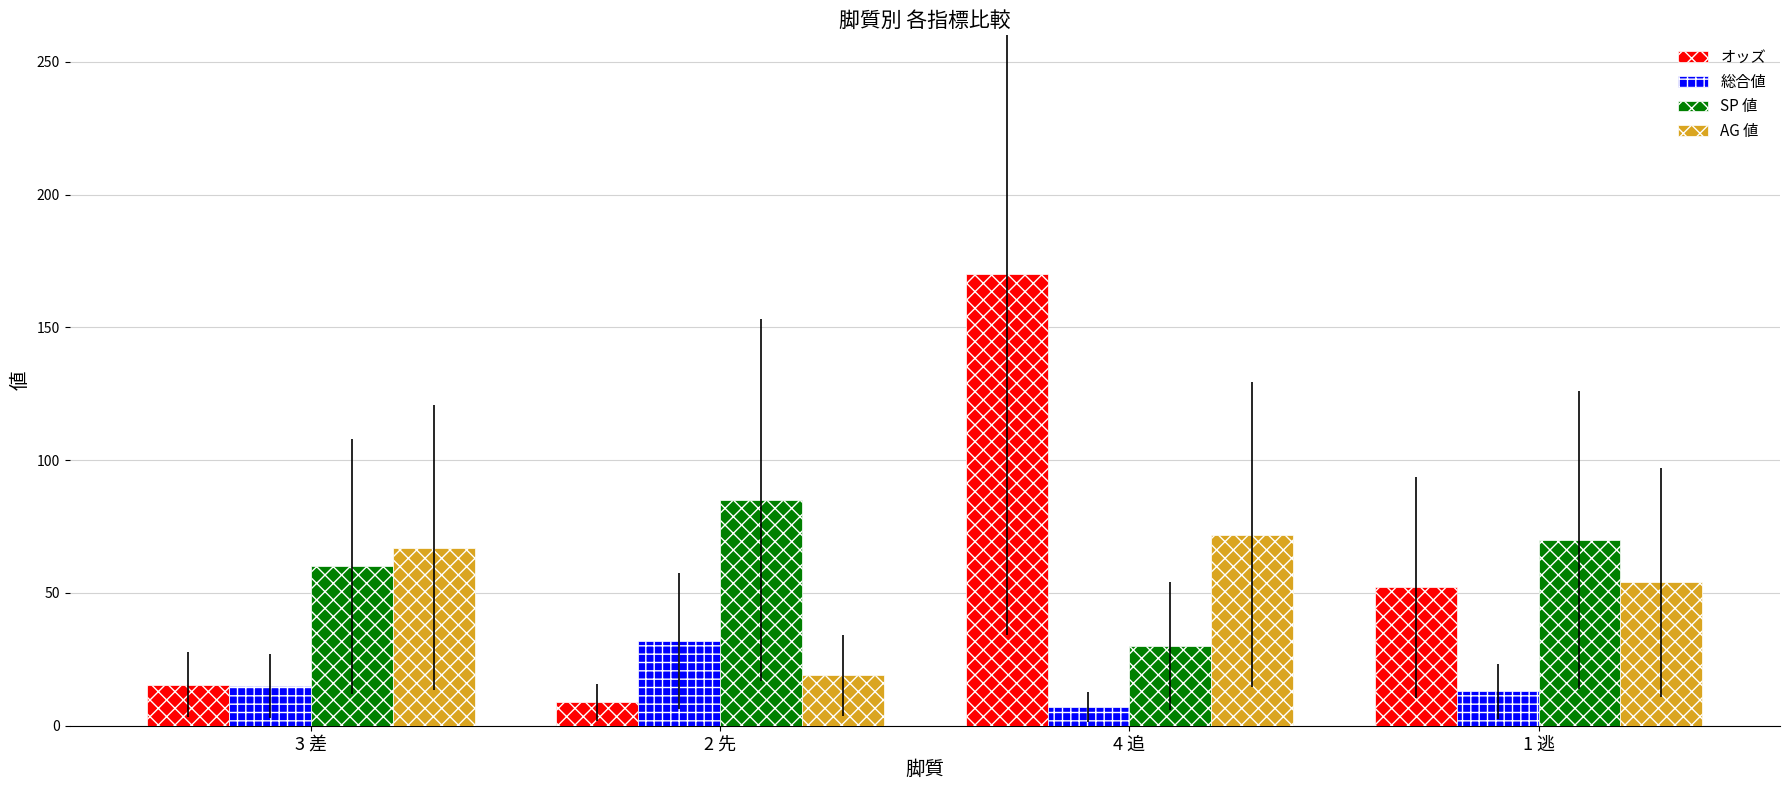

True or false: オッズ has a value of 15.5 at 3 差.

True